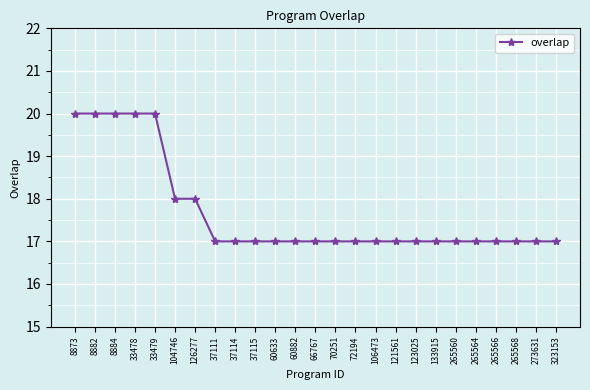

True or false: the data shows 17 at 70251.

True